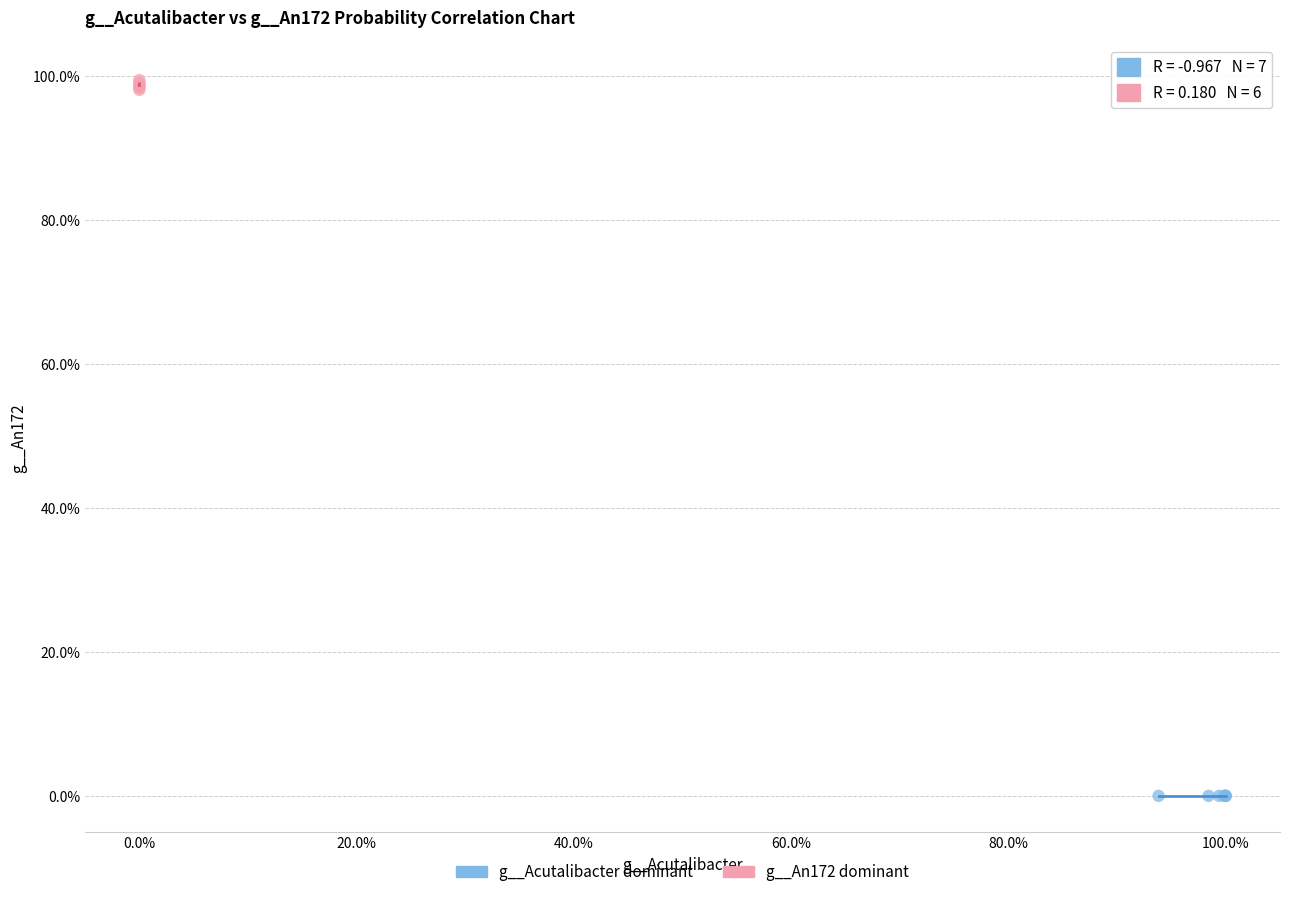

Which series has the widest spread of Y values?

g__An172 dominant